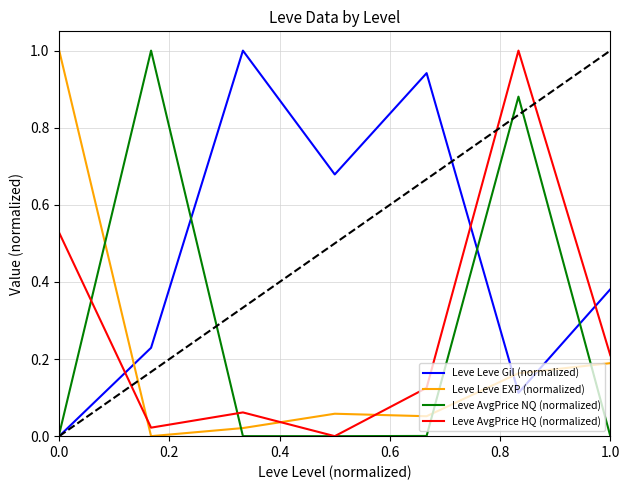

True or false: Leve Leve Gil (normalized) and Leve Leve EXP (normalized) cross at least once.

True